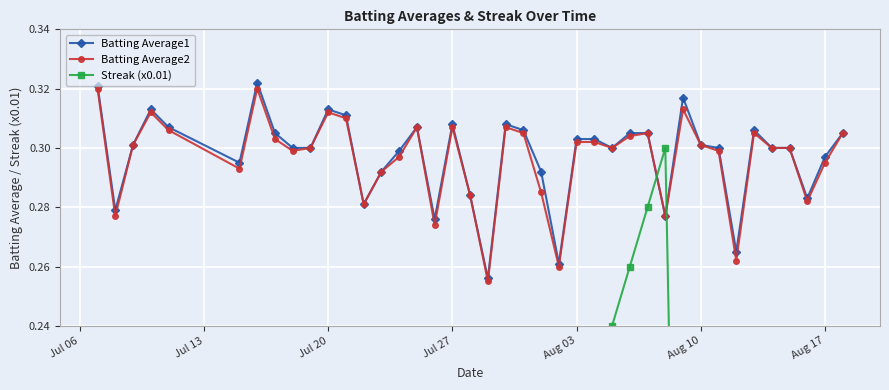

True or false: Batting Average1 has more than 0 interior local peaks.

True